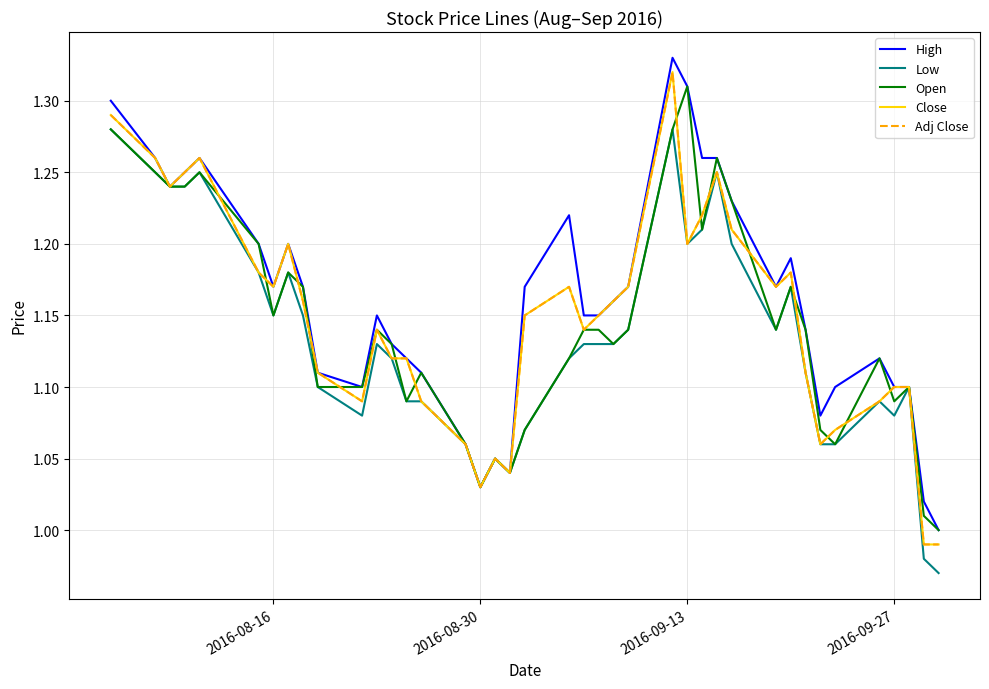

What is the difference between the maximum and second lowest values in the Low series?

0.3